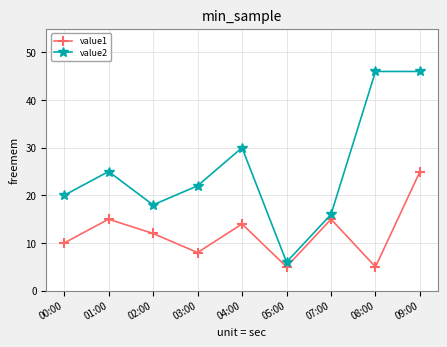

Rank the series by their average value, from highest to lowest.

value2, value1